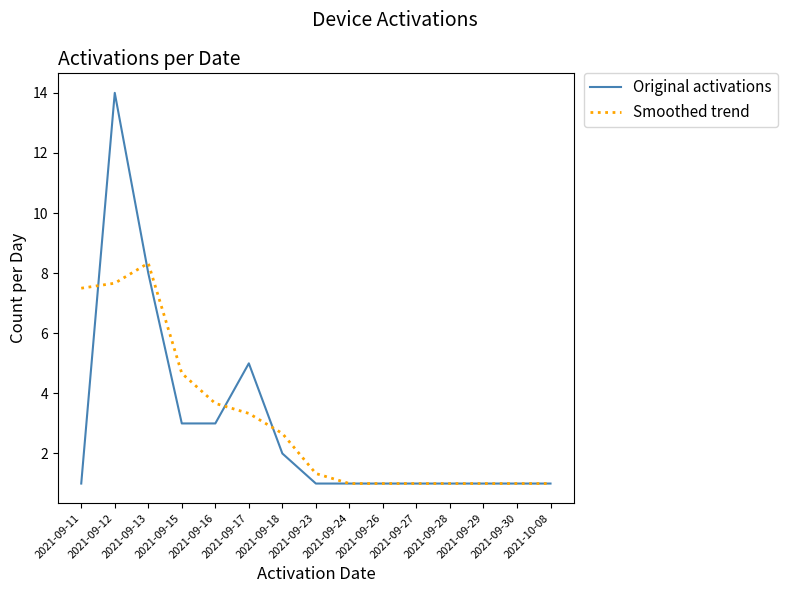

What are all the series names shown in the legend?

Original activations, Smoothed trend